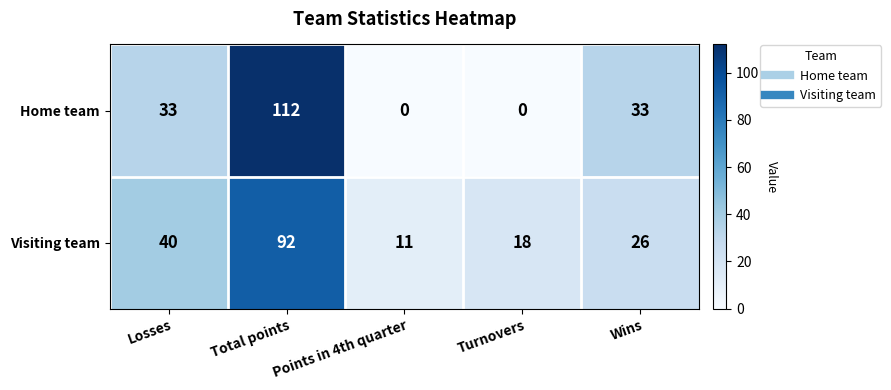

Count the number of data series in this chart.

2